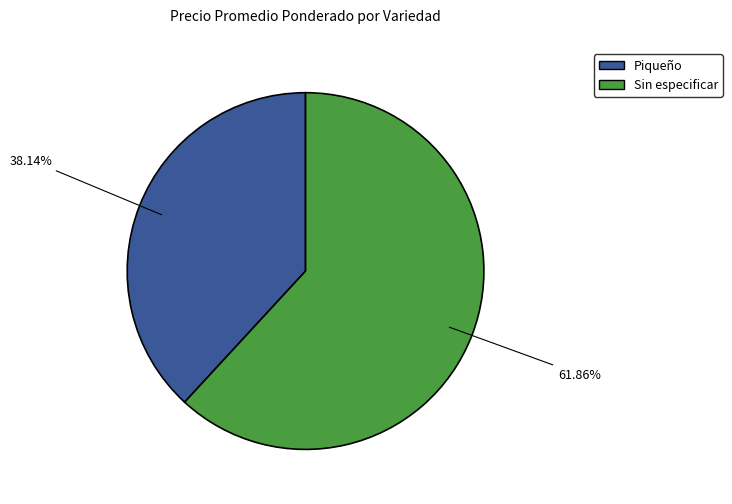

Count the number of slices in the pie.

2